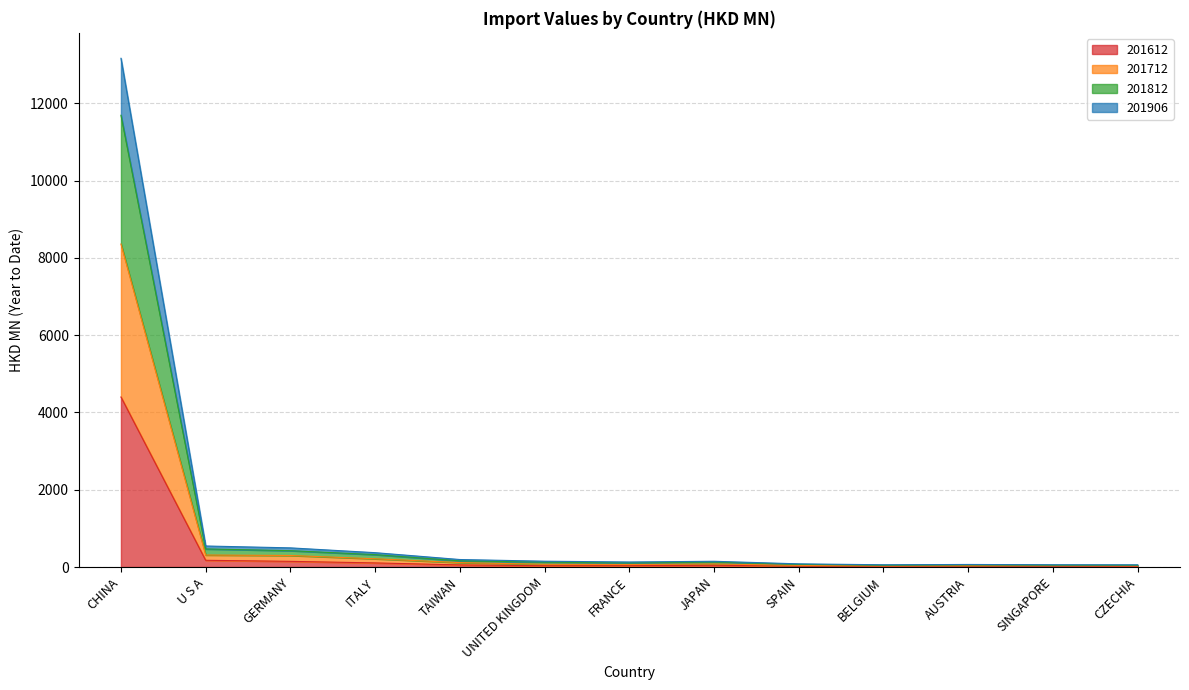

What is the sum of the 201612 values at CZECHIA and U S A?

188.4